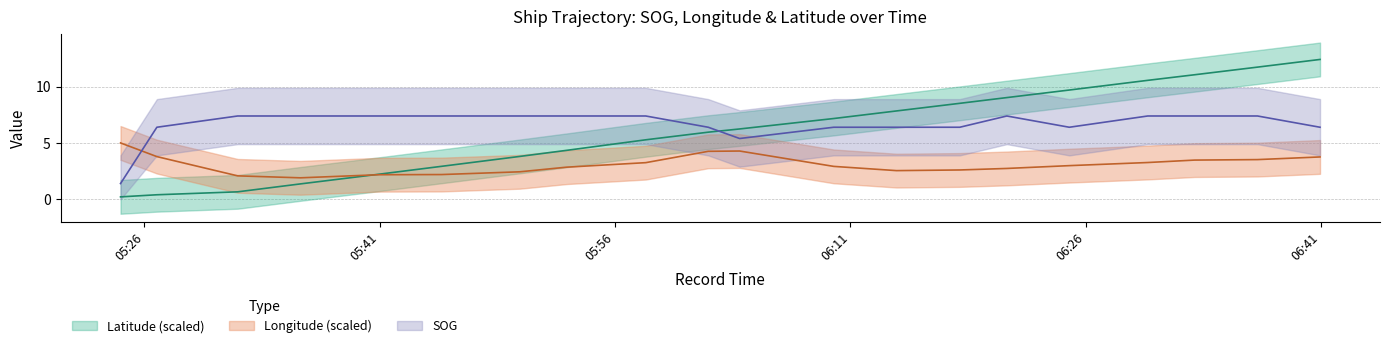

At which label does SOG reach its minimum?

2024-04-16 05:24:29